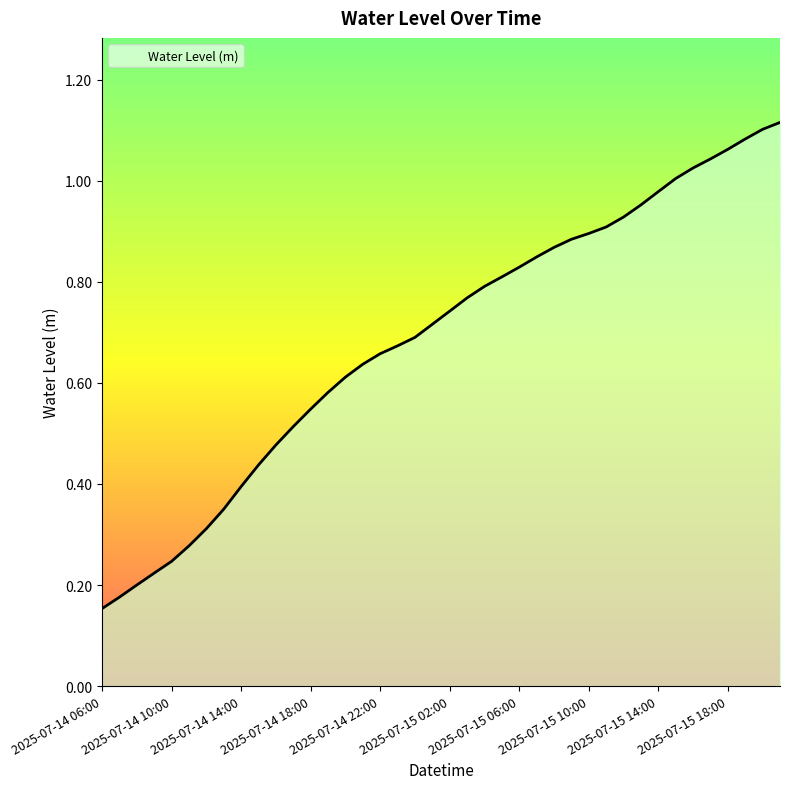

How many lines are shown in the chart?

1